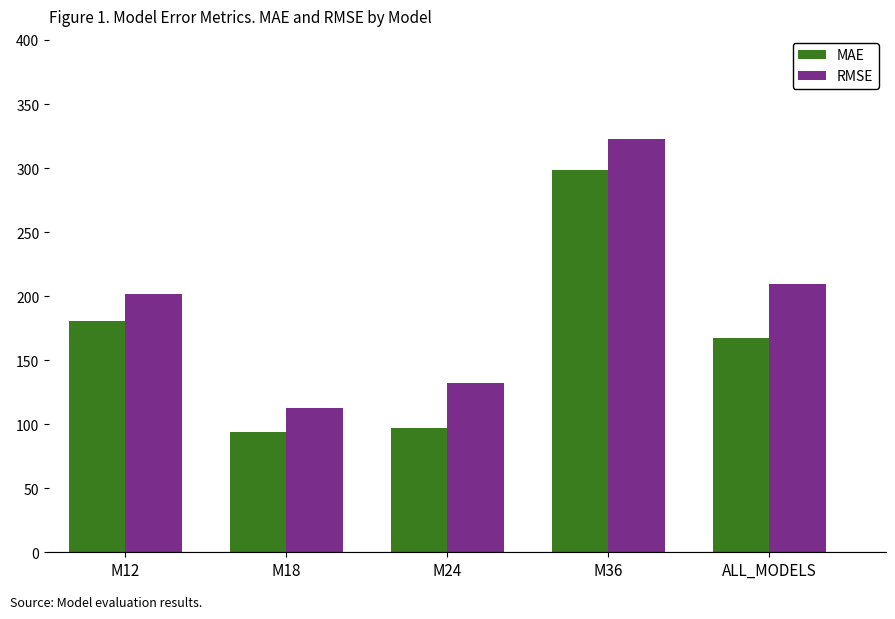

What is the difference between the RMSE values at M12 and M24?

69.1